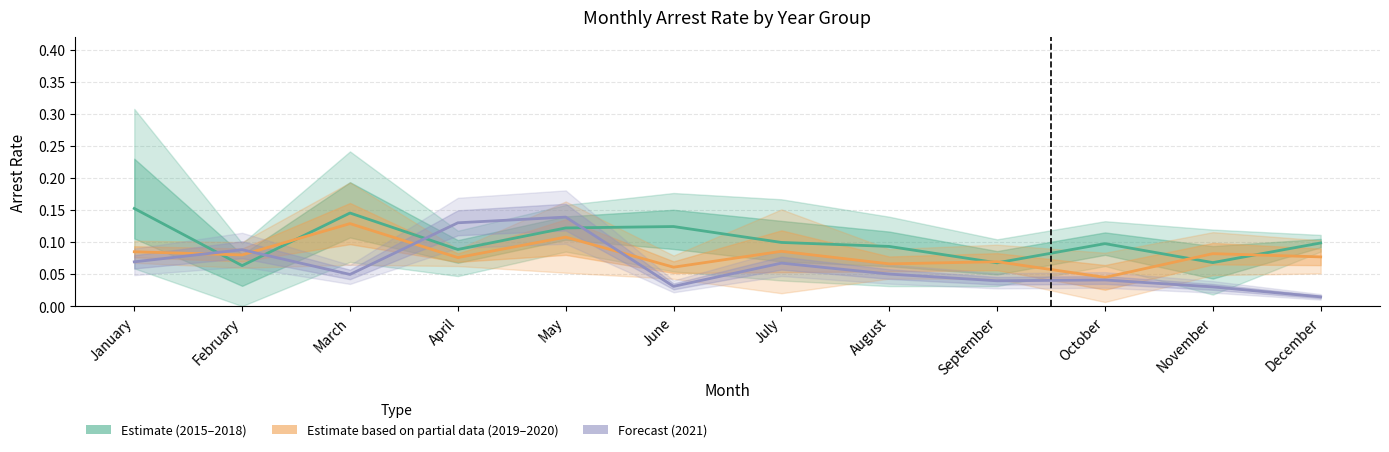

Where do Estimate (2015–2018 mean) and Estimate based on partial data (2019–2020) first cross each other?

January and February